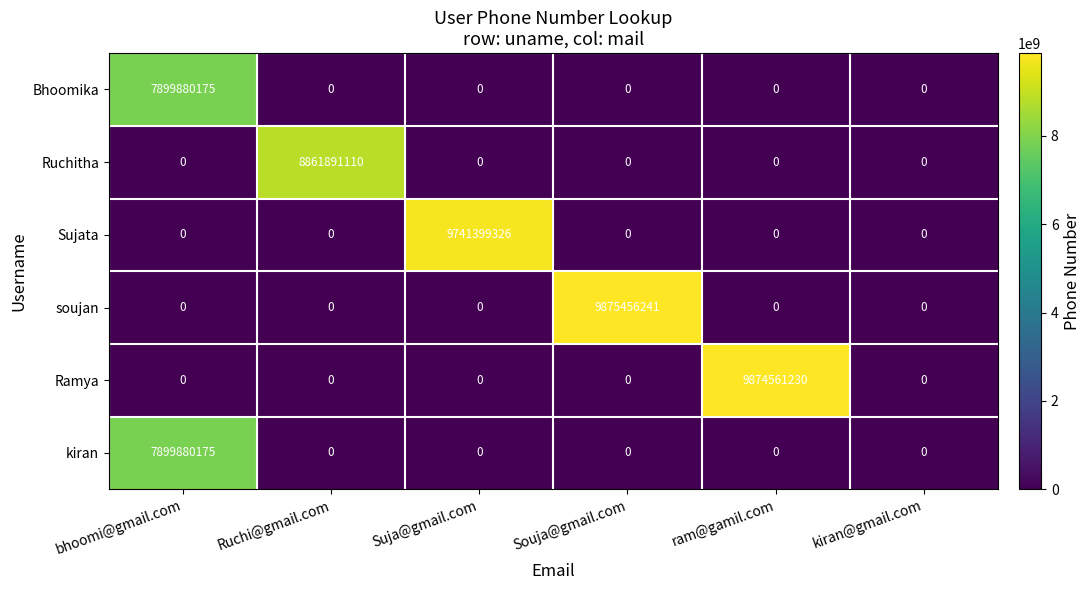

Between bhoomi@gmail.com and Souja@gmail.com, which series saw the biggest shift?

soujan